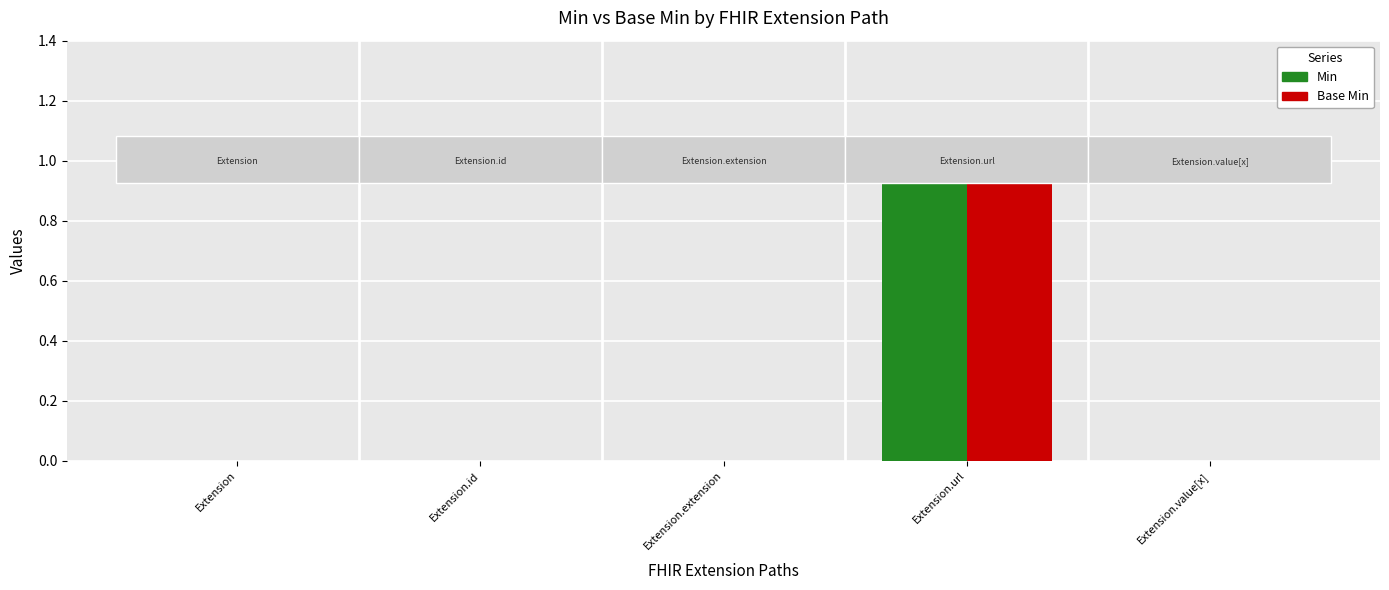

Count the number of data series in this chart.

2